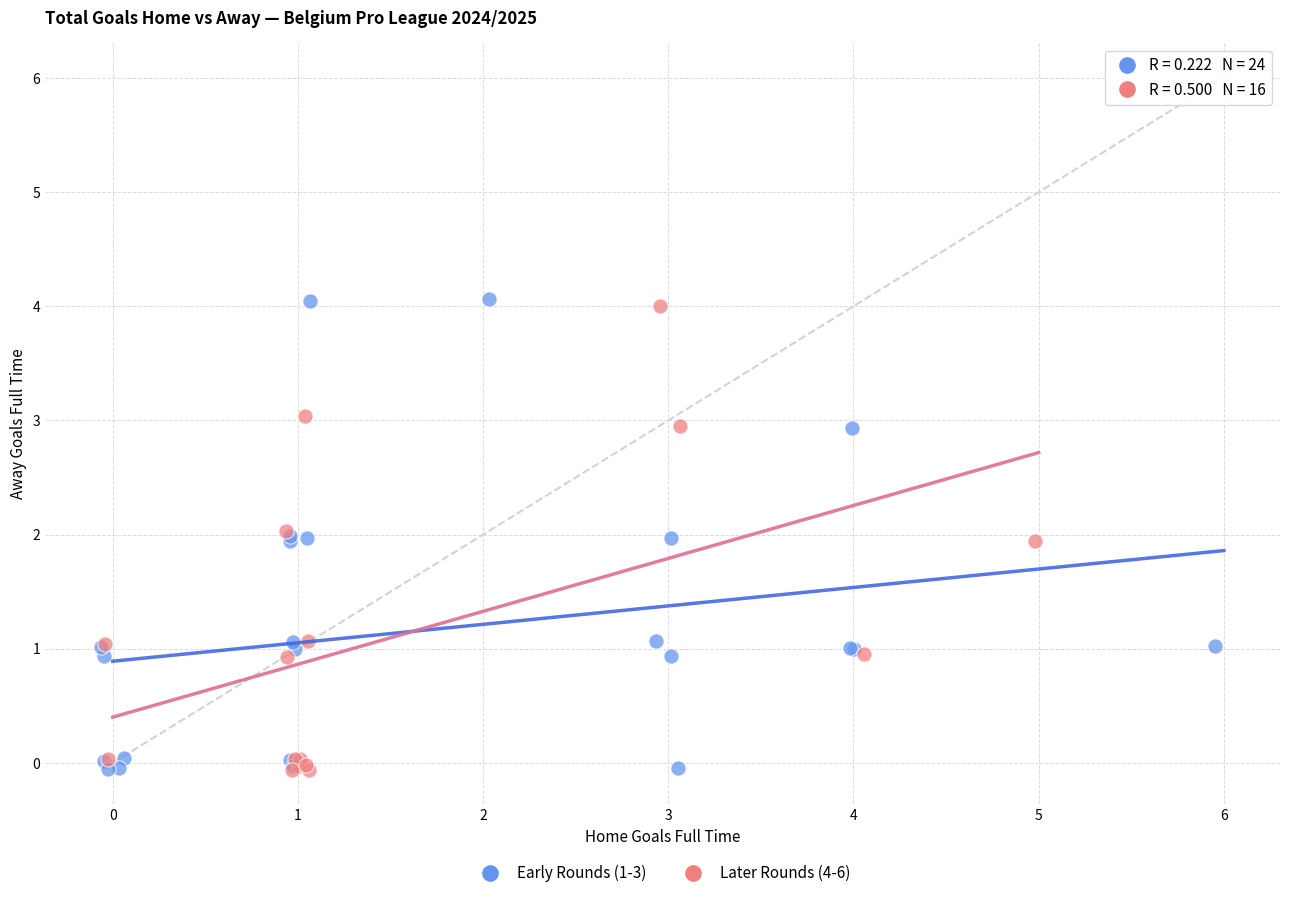

Which series reaches the maximum Y coordinate?

Early Rounds (1-3)